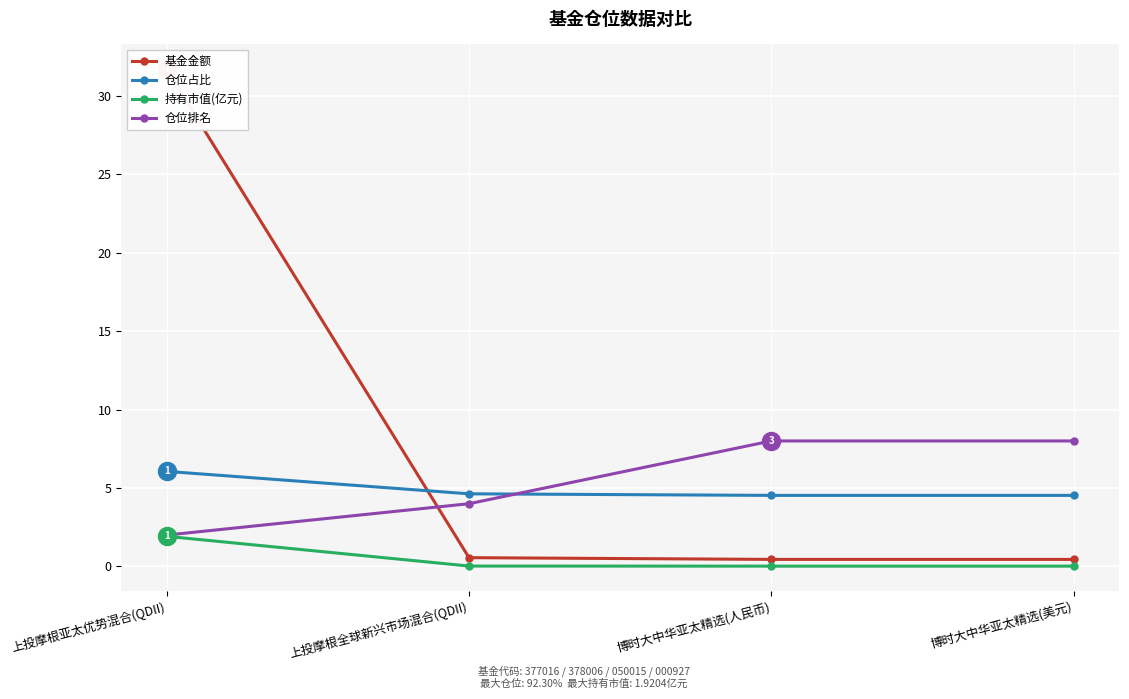

True or false: 持有市值(亿元) and 仓位占比 cross at least once.

False